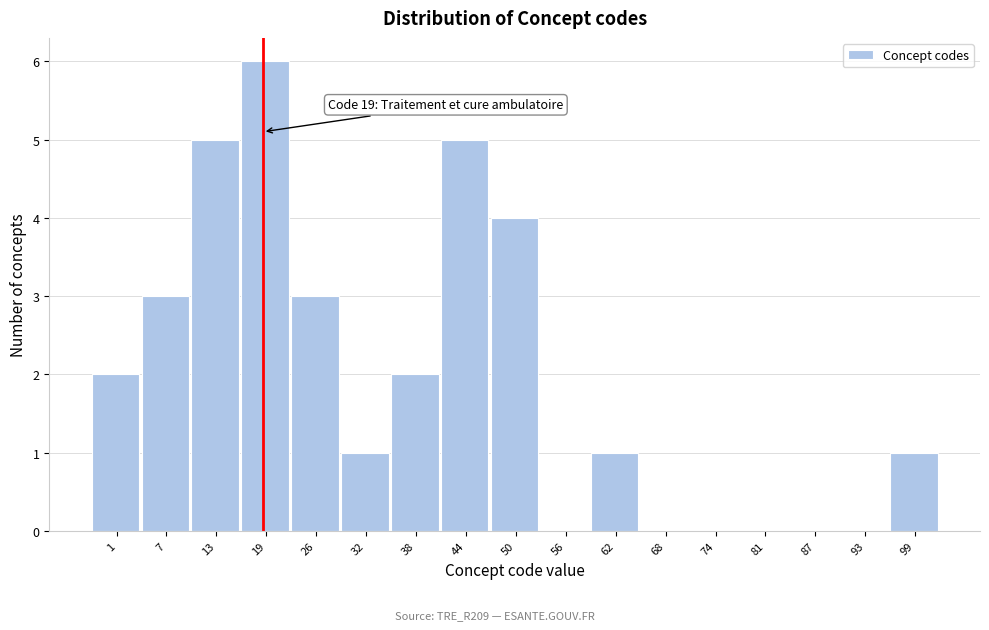

Which range on the x-axis has the tallest bar?

16 to 22